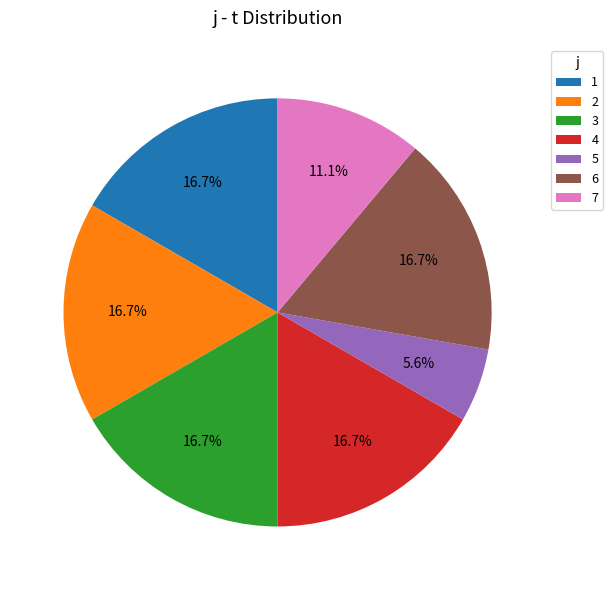

What is the ratio of the value at 7 to the value at 2?

0.7